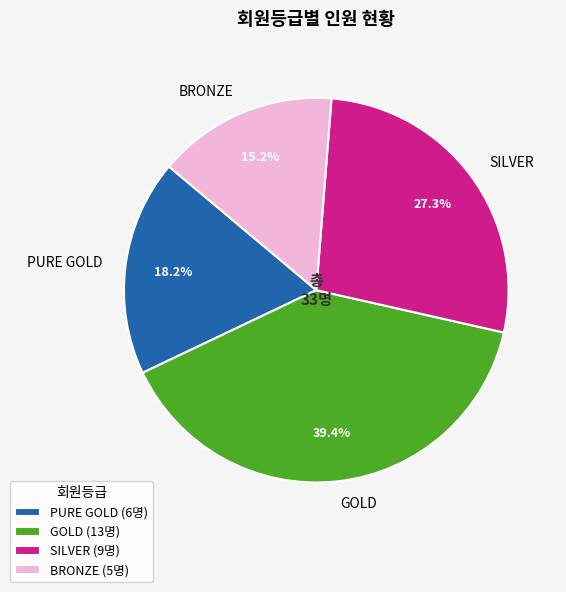

True or false: BRONZE accounts for 7% of the total.

False